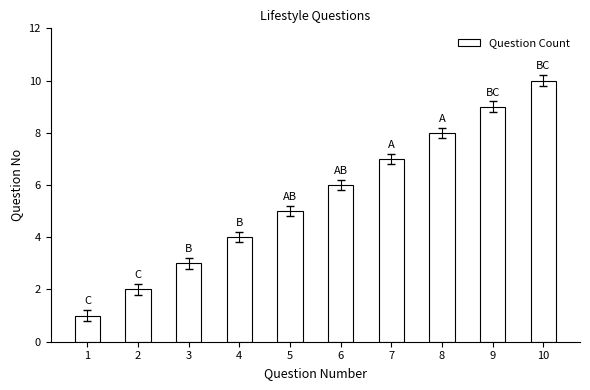

Between 9 and 5, which is larger?

9